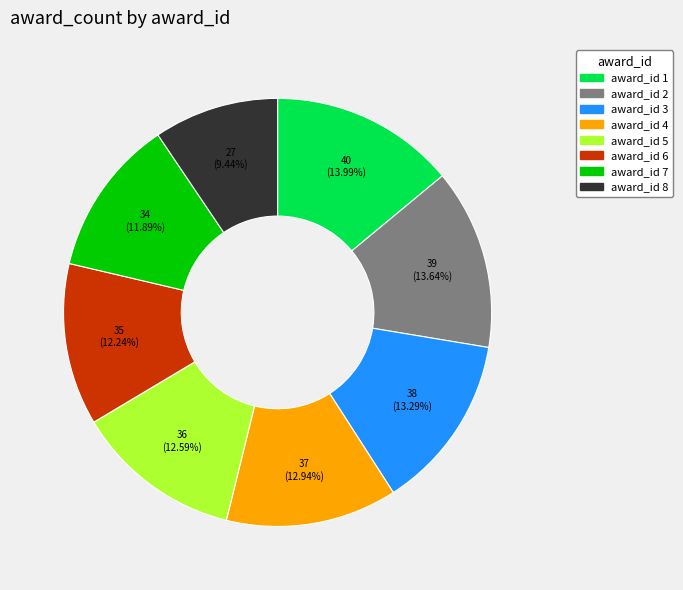

Does any single category account for the majority?

No